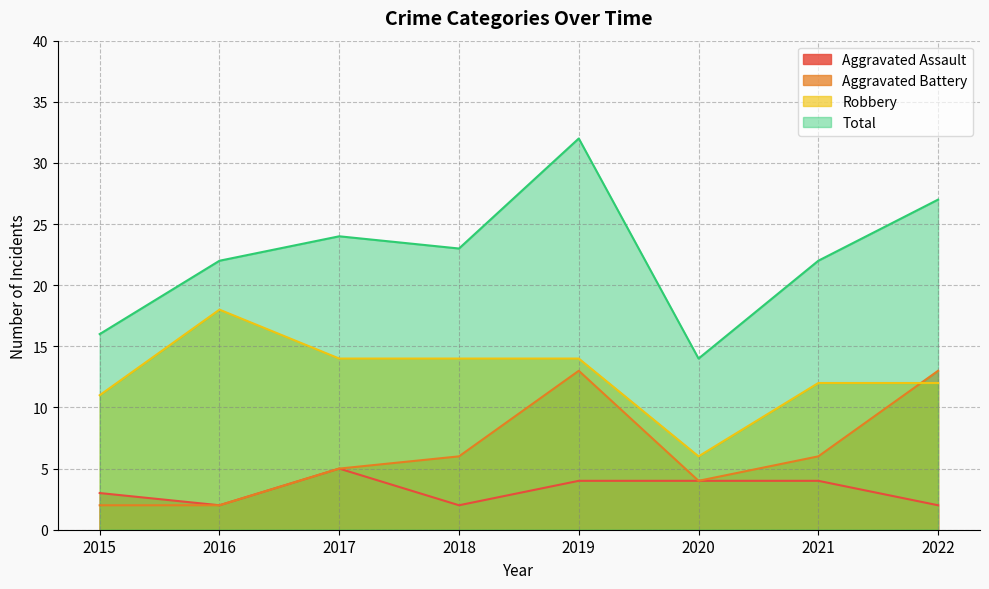

True or false: Aggravated Assault and Robbery cross at least once.

False